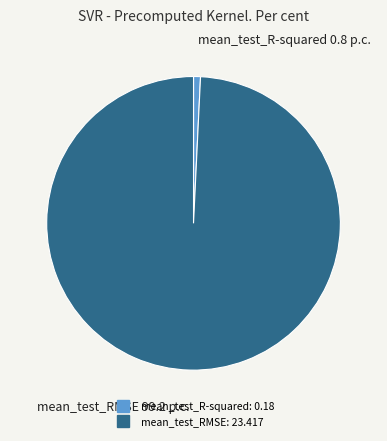

Does mean_test_R-squared account for over 50% of the chart?

No